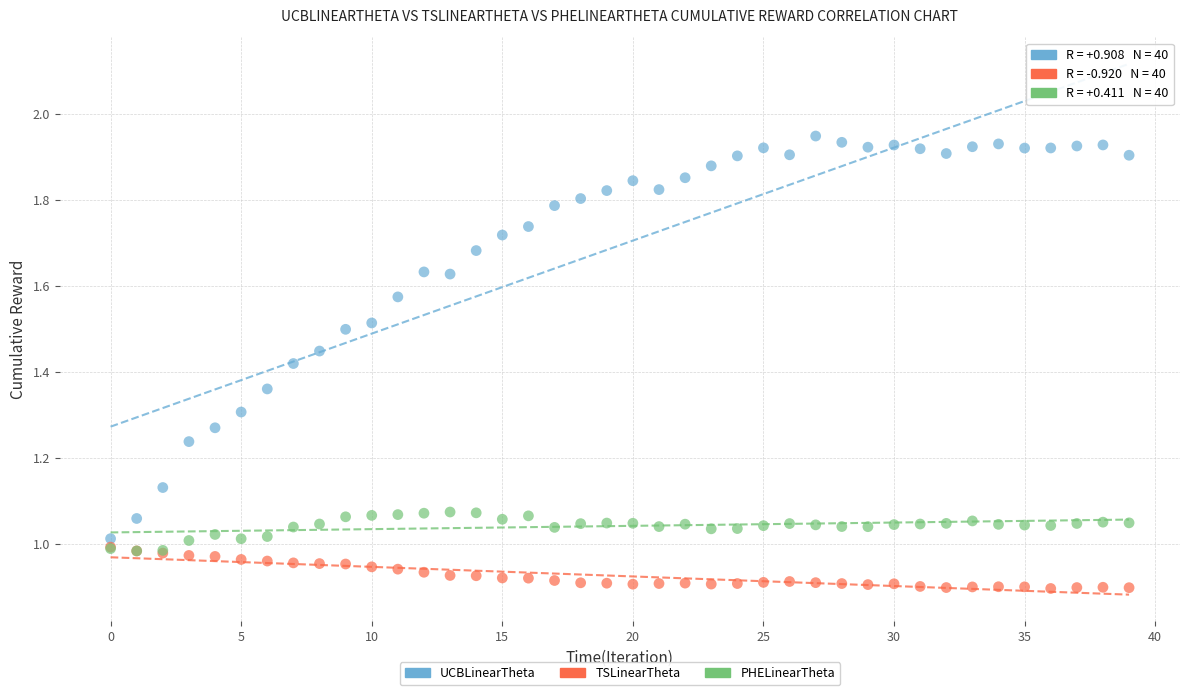

Which series reaches the maximum Y coordinate?

UCBLinearTheta